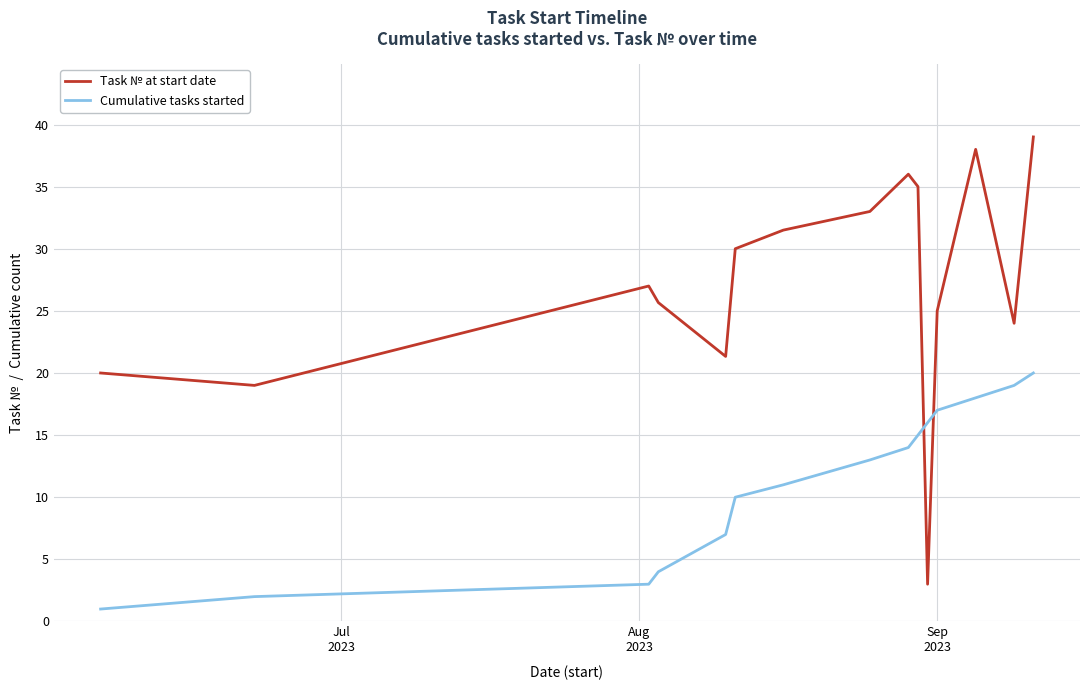

What is the minimum value for Cumulative tasks started?

1.0